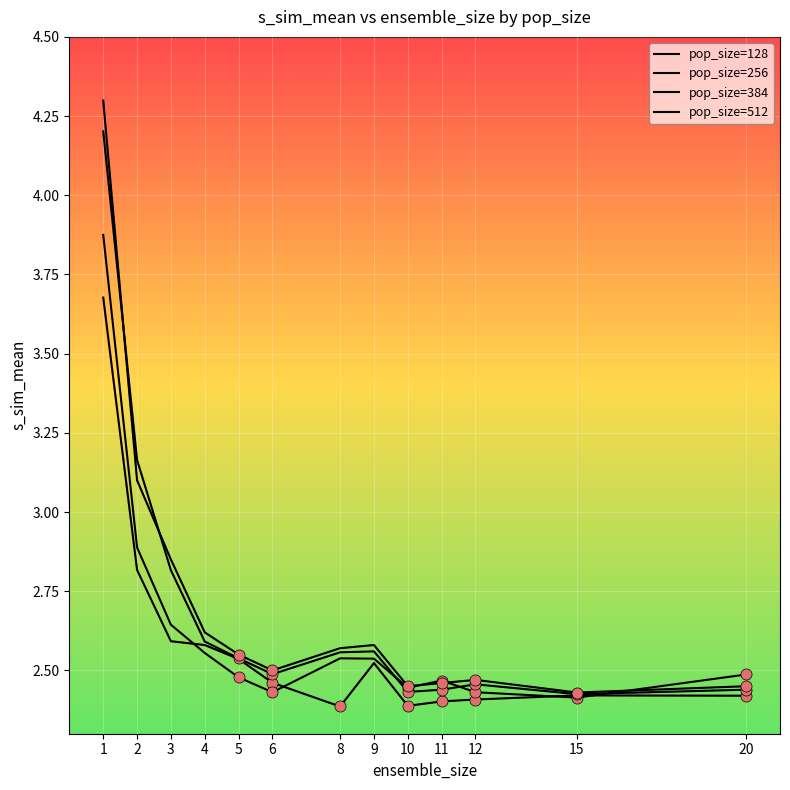

Reading left to right, extract all data points from this chart.

pop_size=128: 1=3.7	2=2.8	3=2.6	4=2.6	5=2.5	6=2.5	8=2.4	9=2.5	10=2.4	11=2.4	12=2.4	15=2.4	20=2.4
pop_size=256: 1=3.9	2=2.9	3=2.6	4=2.6	5=2.5	6=2.4	8=2.5	9=2.5	10=2.4	11=2.5	12=2.4	15=2.4	20=2.5
pop_size=384: 1=4.2	2=3.2	3=2.8	4=2.6	5=2.5	6=2.5	8=2.6	9=2.6	10=2.4	11=2.4	12=2.5	15=2.4	20=2.4
pop_size=512: 1=4.3	2=3.1	3=2.9	4=2.6	5=2.5	6=2.5	8=2.6	9=2.6	10=2.5	11=2.5	12=2.5	15=2.4	20=2.5